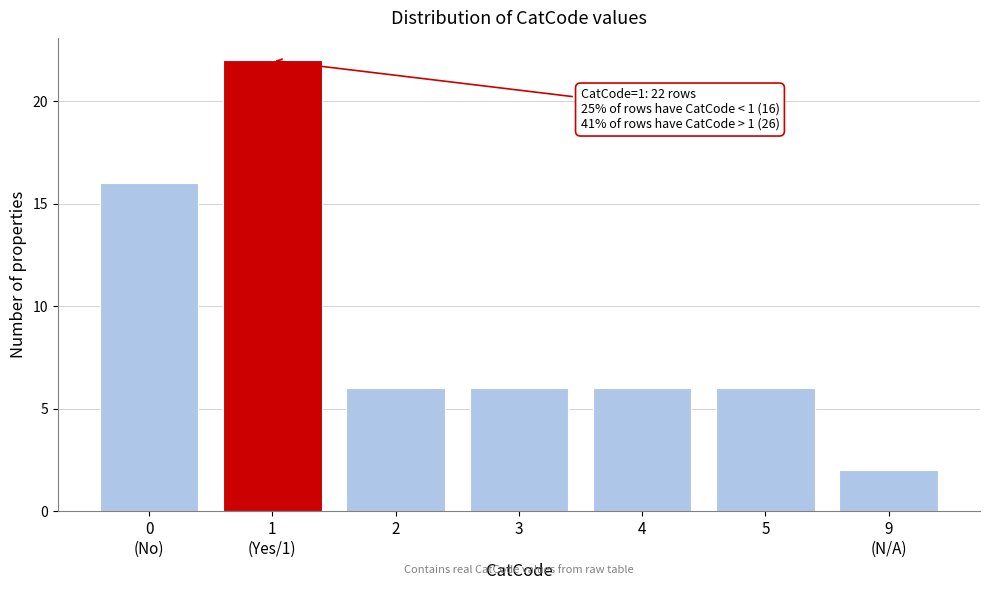

Reading left to right, transcribe all the data shown in this chart.

16	22	6	6	6	6	2